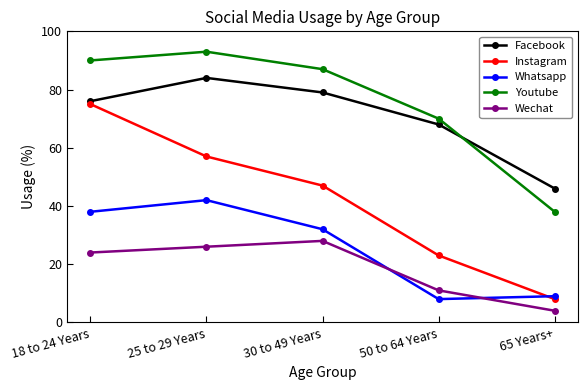

How many values in the Whatsapp series are below 32?

2